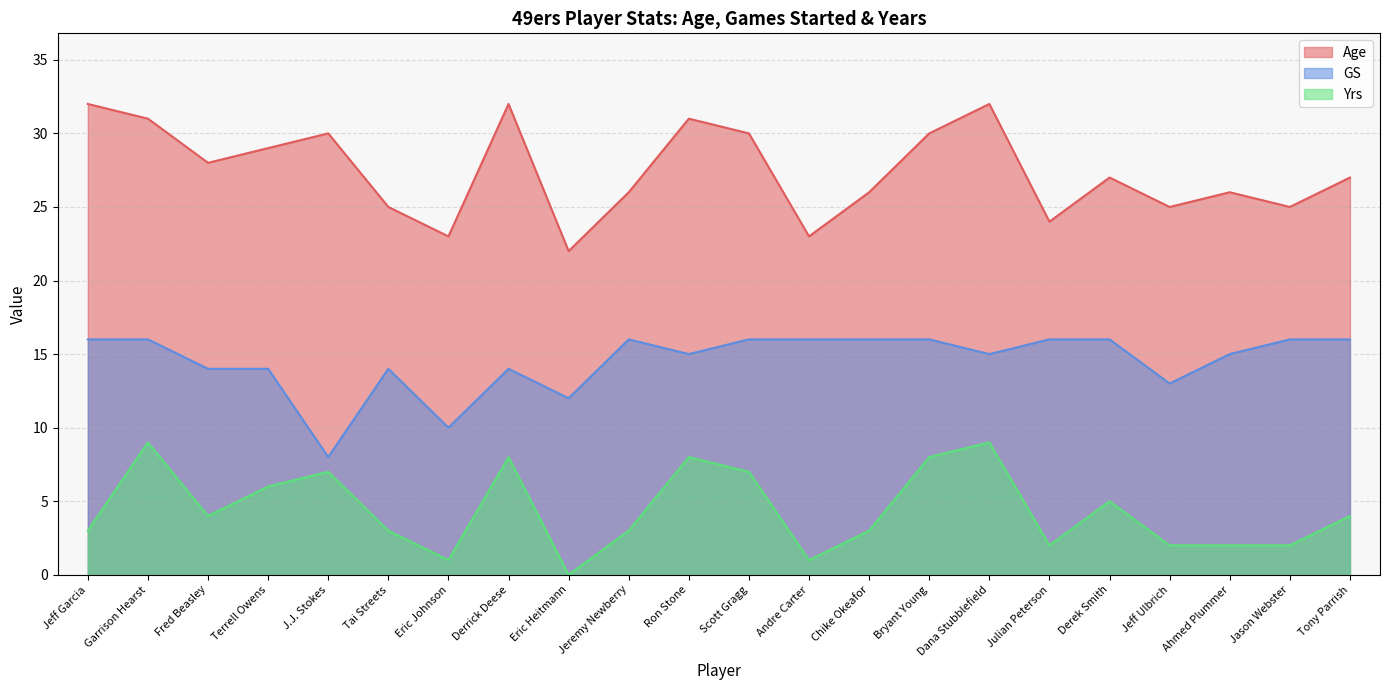

Between Derrick Deese and Bryant Young, which series saw the biggest shift?

Age